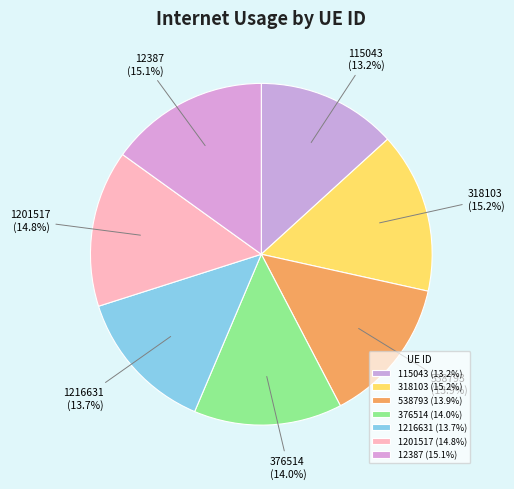

What is the ratio of the value at 376514 to the value at 538793?

1.0